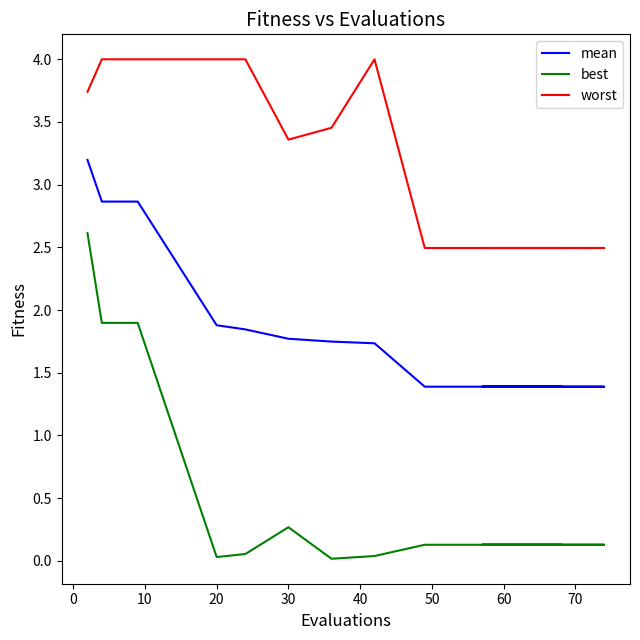

What is the average value of the mean series?

1.7